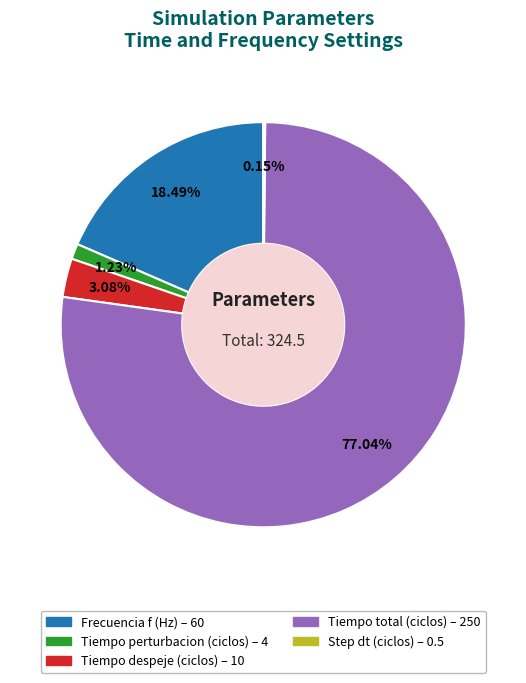

Which category has the biggest portion of the pie?

Tiempo total (ciclos)